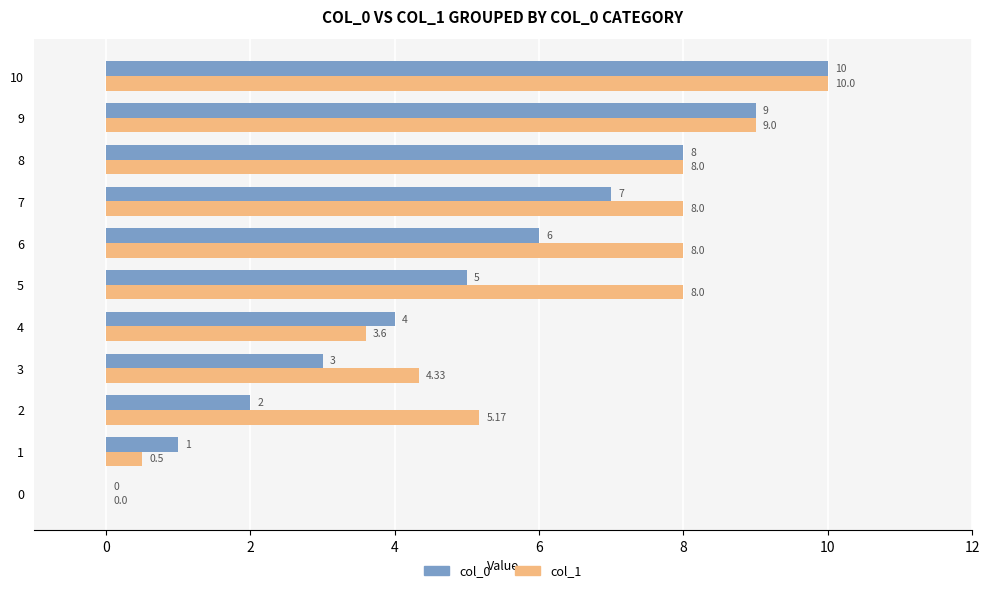

How many positive values does the col_0 series have?

10